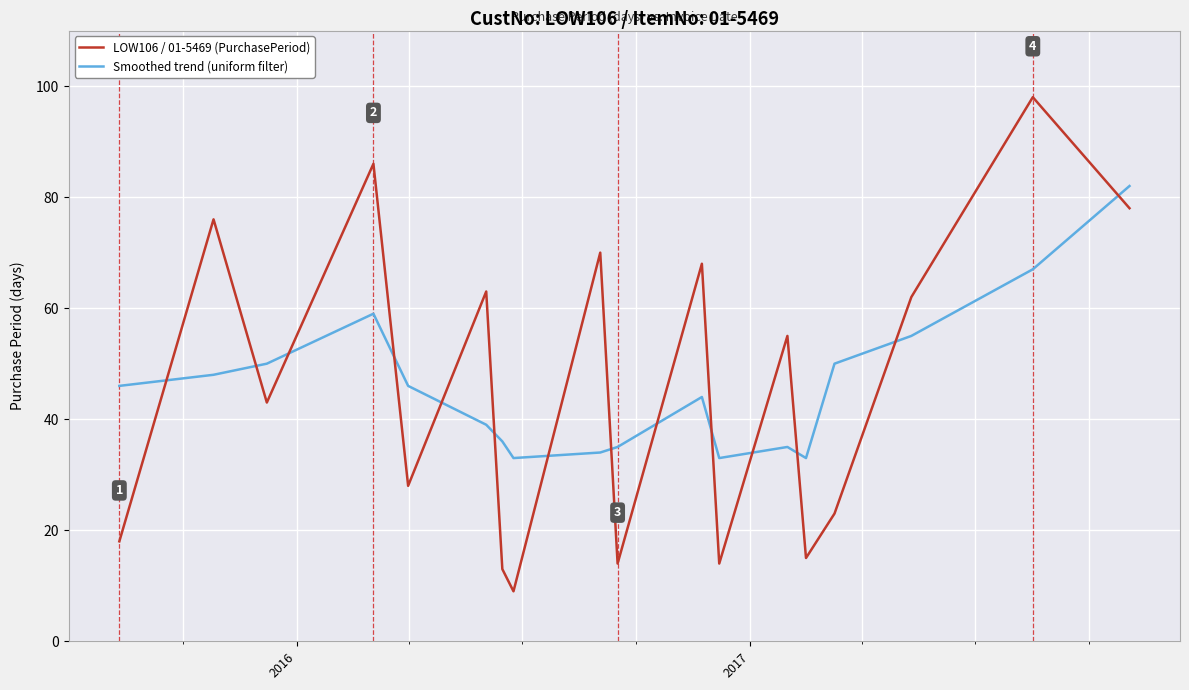

How many lines are shown in the chart?

2